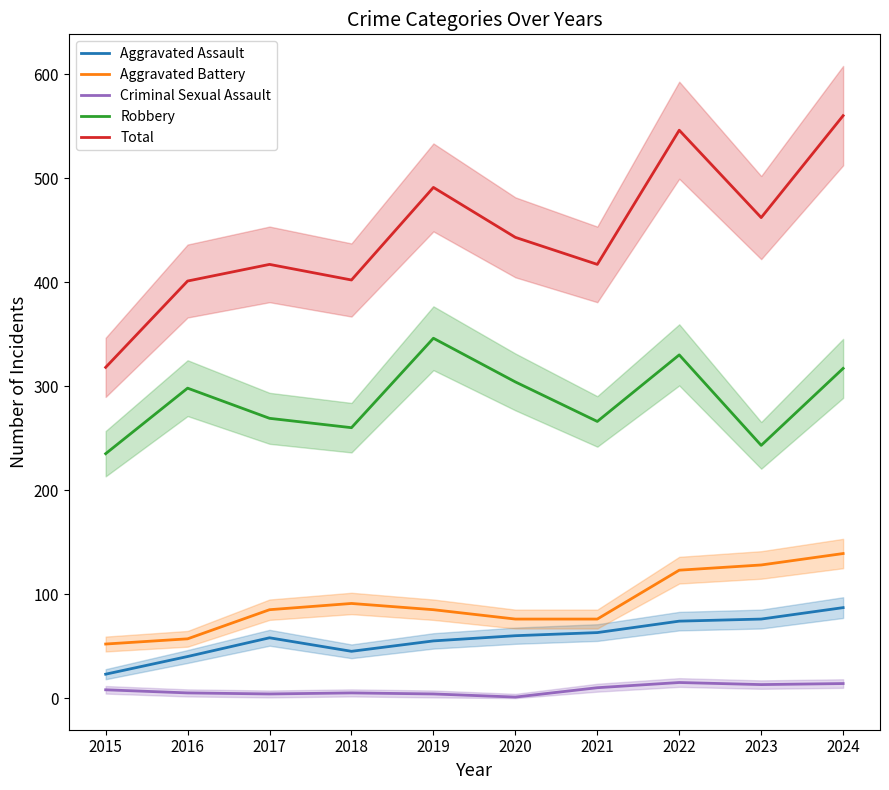

Which series has the largest total across all categories?

Total